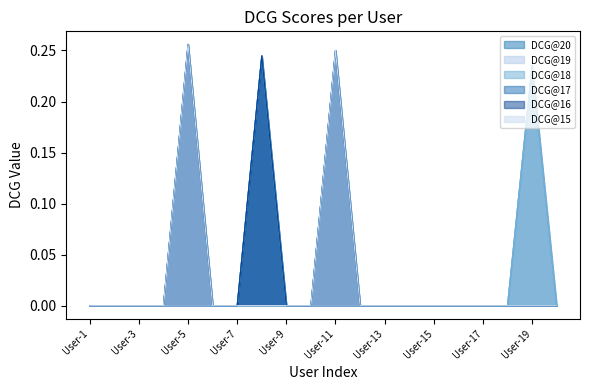

Reading left to right, what are all the values shown in this chart?

DCG@20: User-1=0.0	User-2=0.0	User-3=0.0	User-4=0.0	User-5=0.3	User-6=0.0	User-7=0.0	User-8=0.2	User-9=0.0	User-10=0.0	User-11=0.2	User-12=0.0	User-13=0.0	User-14=0.0	User-15=0.0	User-16=0.0	User-17=0.0	User-18=0.0	User-19=0.2	User-20=0.0
DCG@19: User-1=0.0	User-2=0.0	User-3=0.0	User-4=0.0	User-5=0.3	User-6=0.0	User-7=0.0	User-8=0.2	User-9=0.0	User-10=0.0	User-11=0.2	User-12=0.0	User-13=0.0	User-14=0.0	User-15=0.0	User-16=0.0	User-17=0.0	User-18=0.0	User-19=0.2	User-20=0.0
DCG@18: User-1=0.0	User-2=0.0	User-3=0.0	User-4=0.0	User-5=0.3	User-6=0.0	User-7=0.0	User-8=0.2	User-9=0.0	User-10=0.0	User-11=0.2	User-12=0.0	User-13=0.0	User-14=0.0	User-15=0.0	User-16=0.0	User-17=0.0	User-18=0.0	User-19=0.2	User-20=0.0
DCG@17: User-1=0.0	User-2=0.0	User-3=0.0	User-4=0.0	User-5=0.3	User-6=0.0	User-7=0.0	User-8=0.2	User-9=0.0	User-10=0.0	User-11=0.2	User-12=0.0	User-13=0.0	User-14=0.0	User-15=0.0	User-16=0.0	User-17=0.0	User-18=0.0	User-19=0.0	User-20=0.0
DCG@16: User-1=0.0	User-2=0.0	User-3=0.0	User-4=0.0	User-5=0.3	User-6=0.0	User-7=0.0	User-8=0.2	User-9=0.0	User-10=0.0	User-11=0.2	User-12=0.0	User-13=0.0	User-14=0.0	User-15=0.0	User-16=0.0	User-17=0.0	User-18=0.0	User-19=0.0	User-20=0.0
DCG@15: User-1=0.0	User-2=0.0	User-3=0.0	User-4=0.0	User-5=0.3	User-6=0.0	User-7=0.0	User-8=0.0	User-9=0.0	User-10=0.0	User-11=0.2	User-12=0.0	User-13=0.0	User-14=0.0	User-15=0.0	User-16=0.0	User-17=0.0	User-18=0.0	User-19=0.0	User-20=0.0